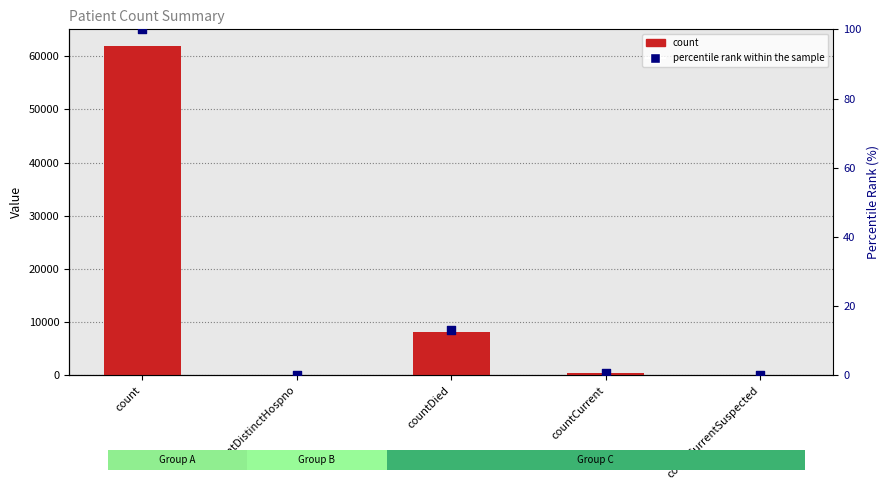

Which series has the largest total across all categories?

count